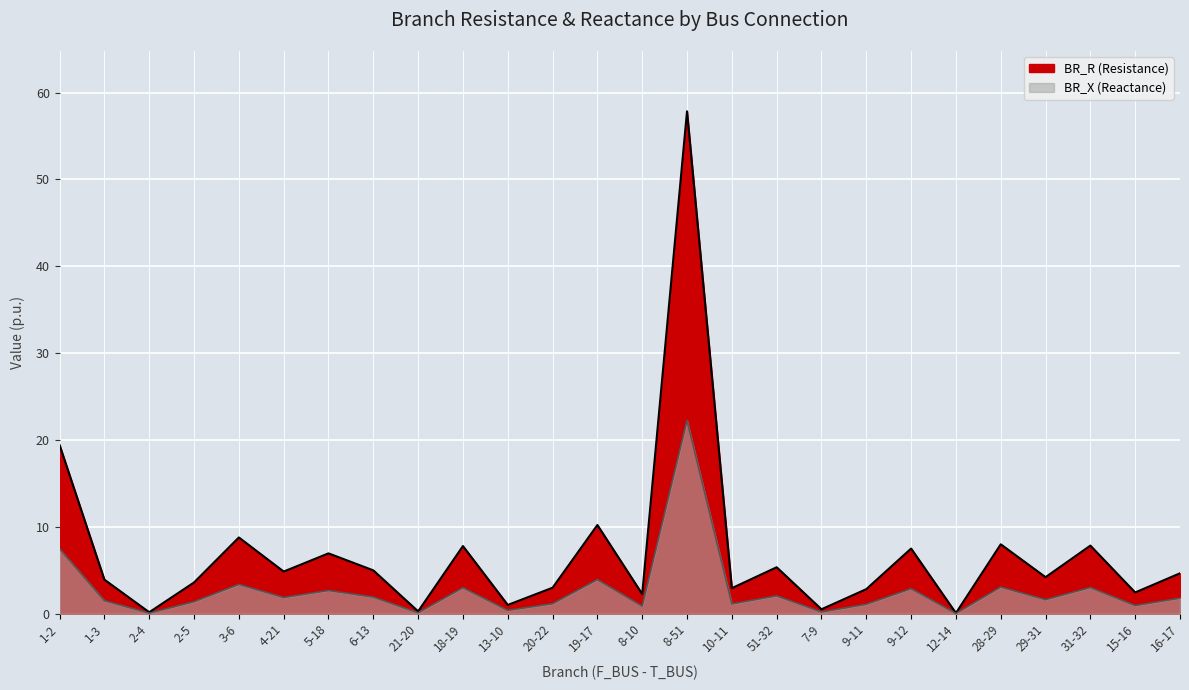

True or false: BR_R has more than 0 points higher than both neighbors.

True